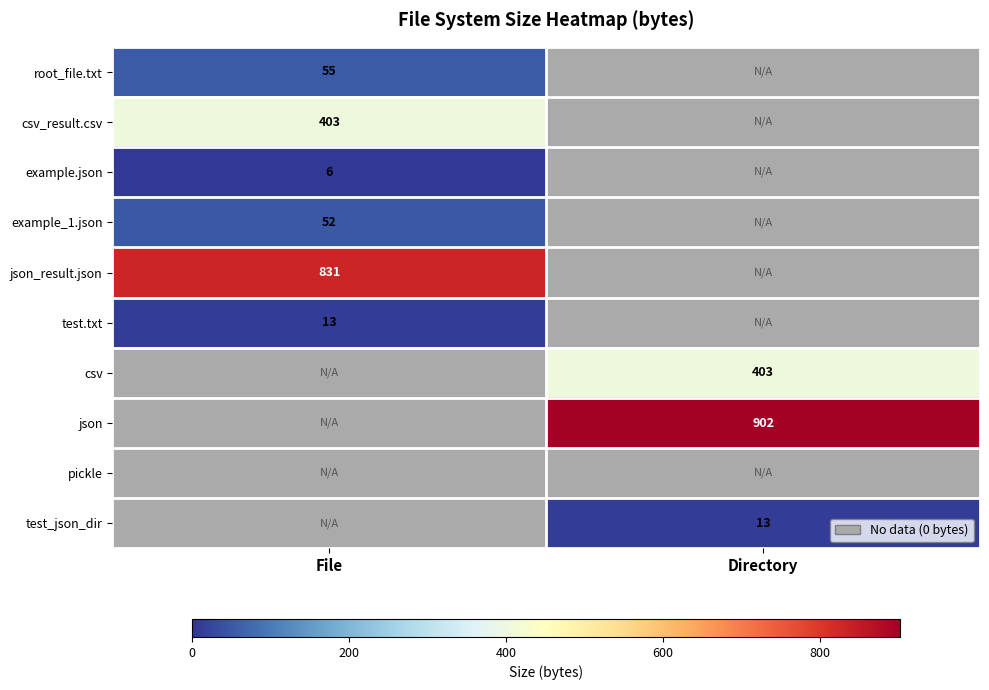

The value of example_1.json at File is 32. True or false?

False